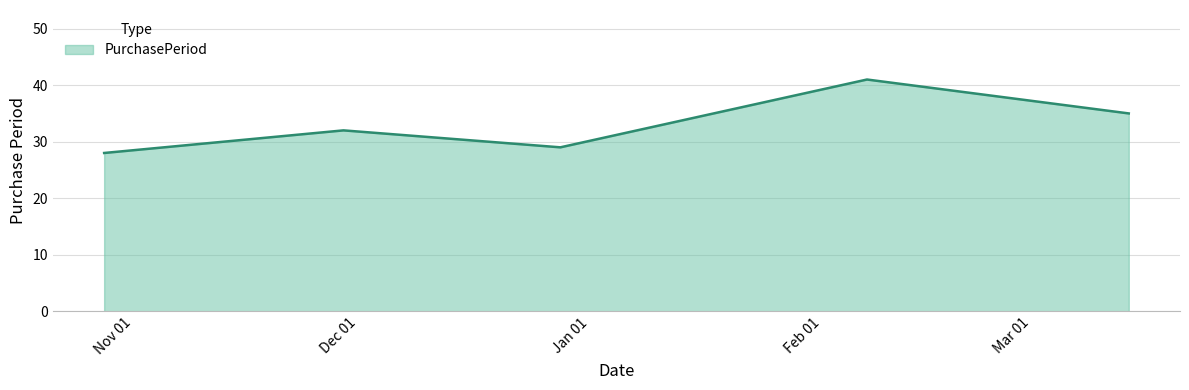

How many interior local peaks (higher than both neighbors) does the data have?

2